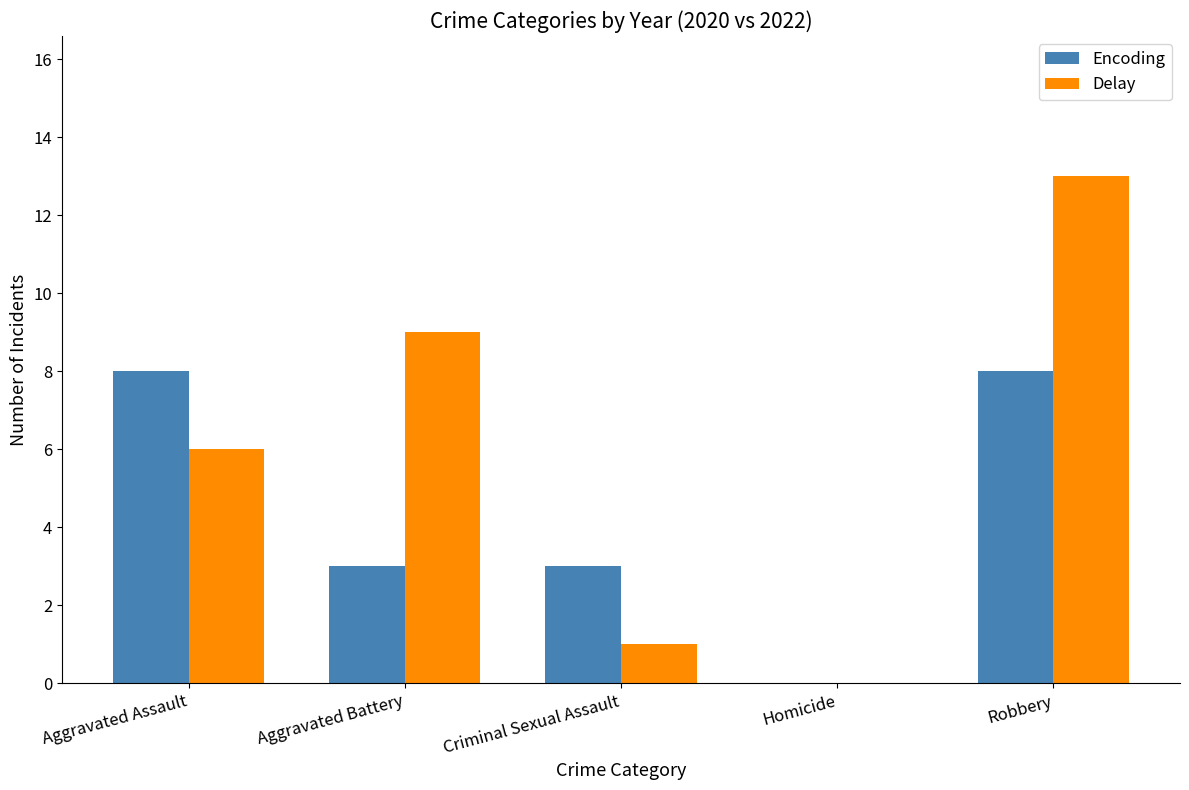

Is the value of Encoding at Aggravated Assault greater than the value of Delay at Aggravated Battery?

No